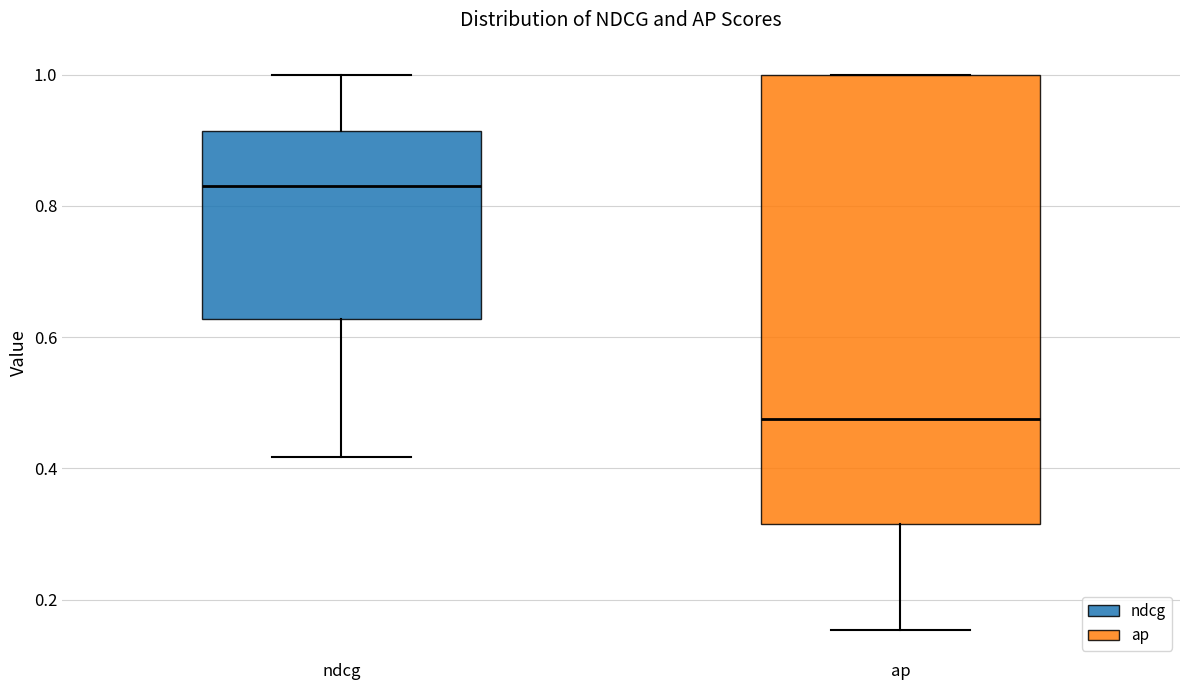

Which box is the tallest, from its lower edge to its upper edge?

ap